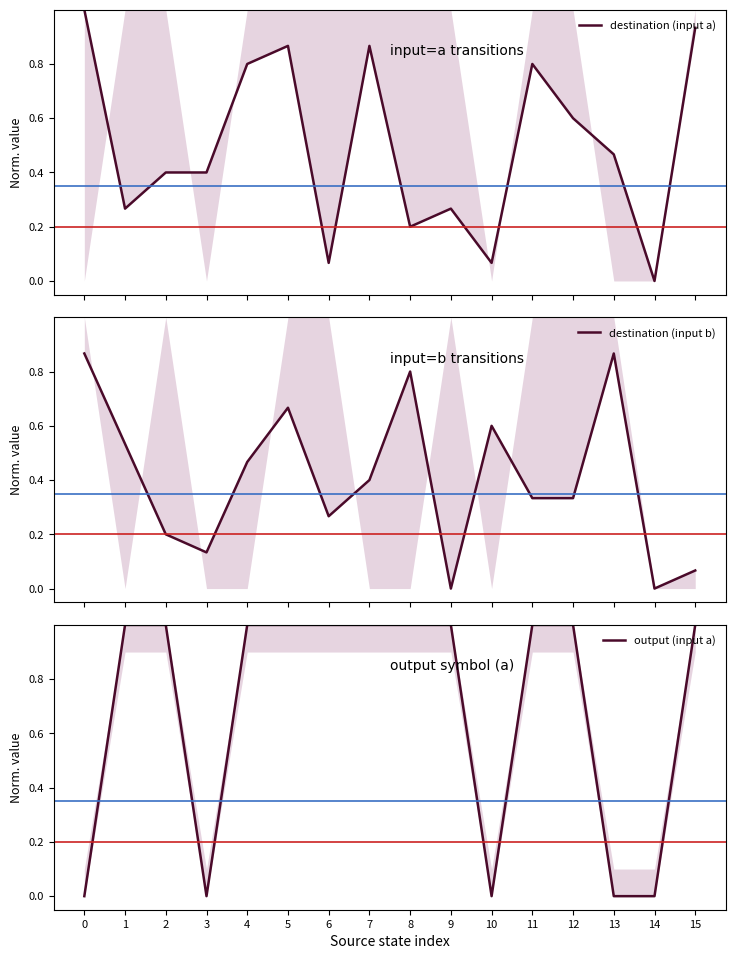

What is the average value of the destination (input a) series?

0.5